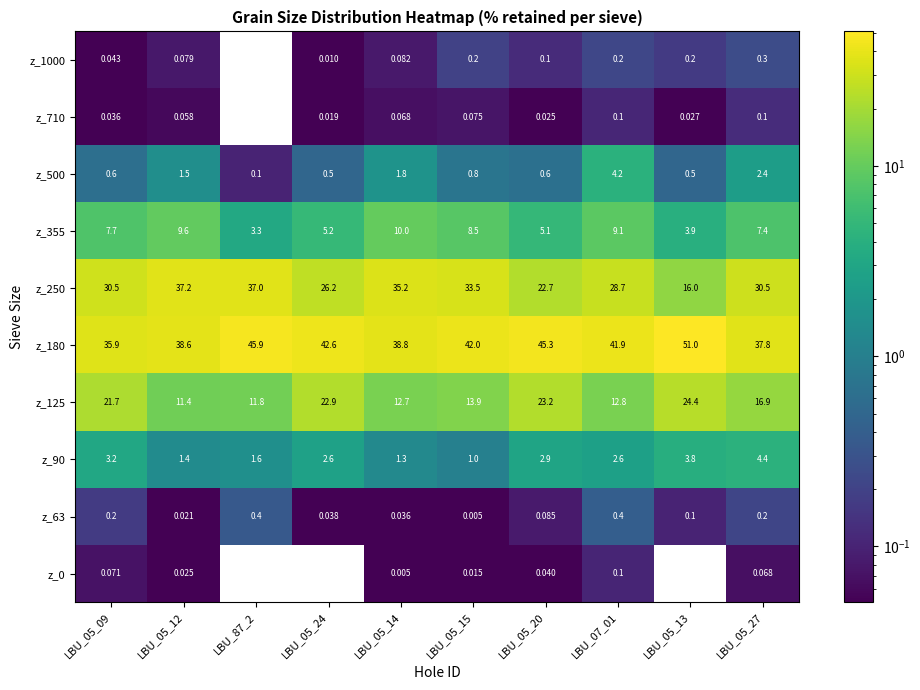

Is the value of z_1000 at LBU_07_01 greater than the value of z_500 at LBU_05_24?

No